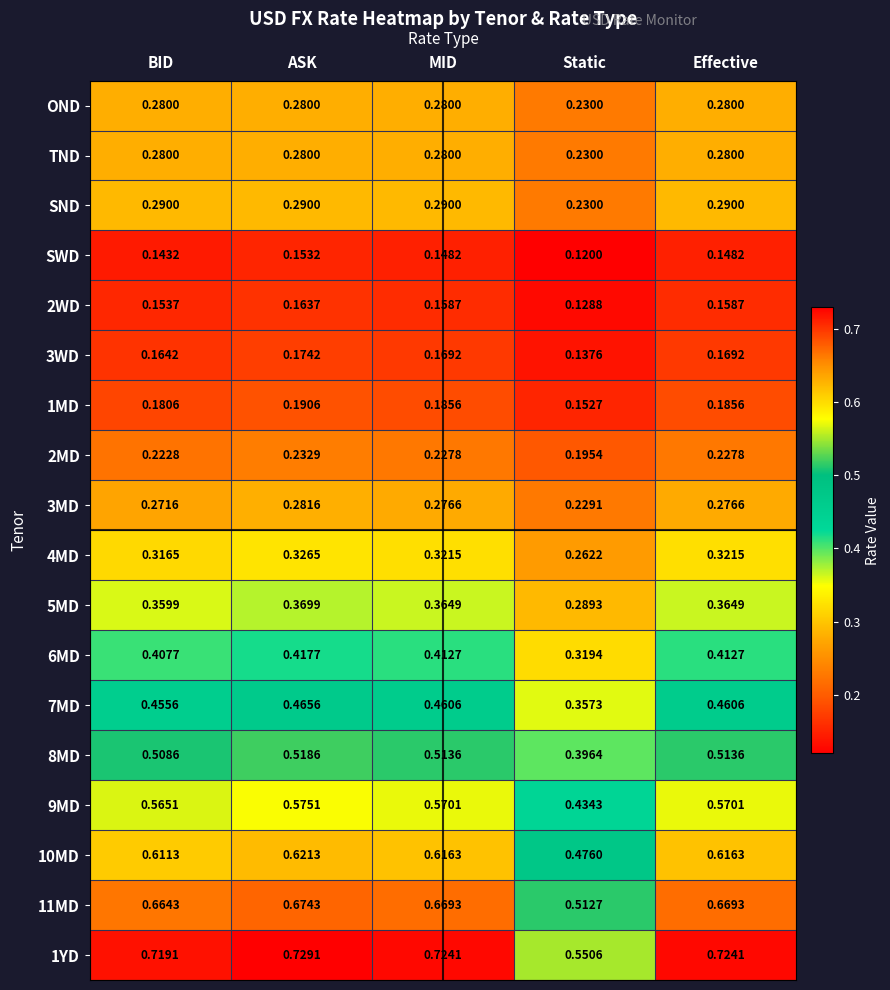

Is the value of 3WD at BID greater than the value of 9MD at BID?

No